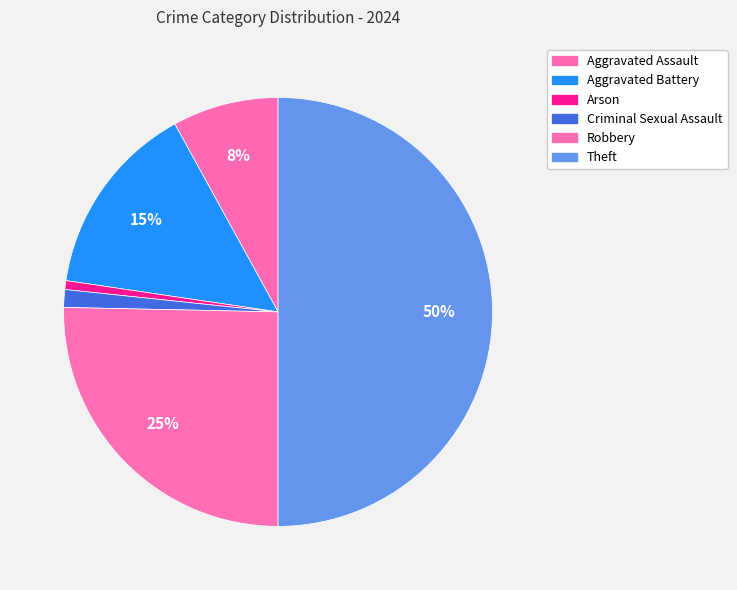

How many slices are in this pie chart?

6